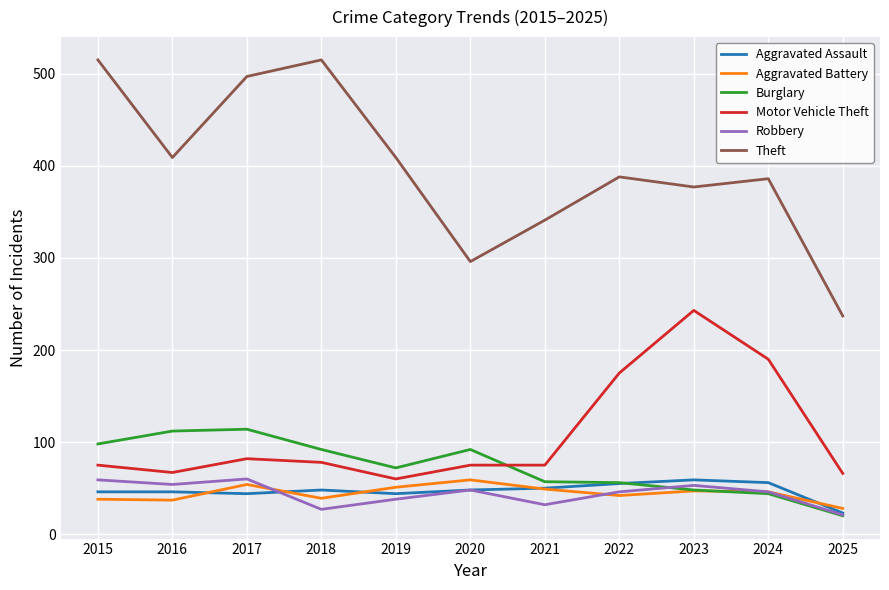

Which series has the widest spread of values?

Theft